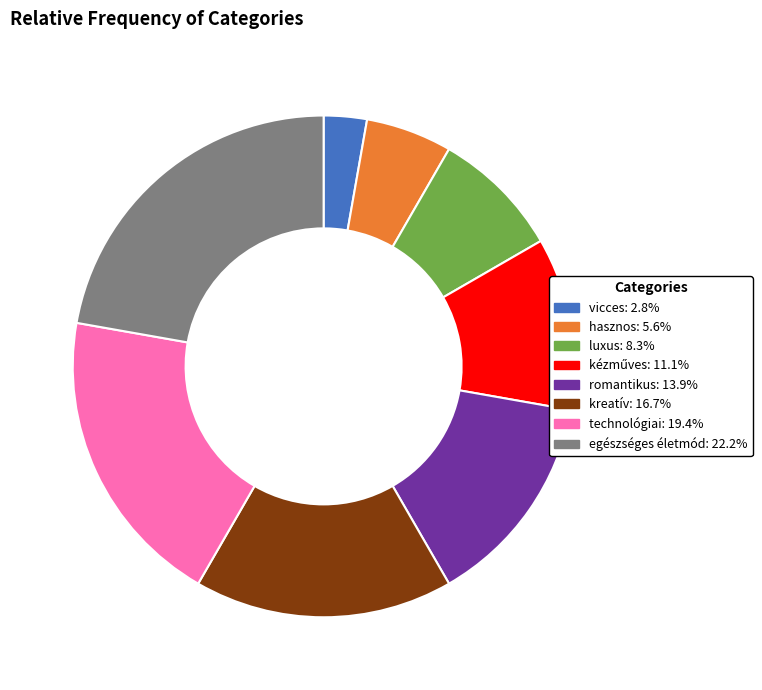

Is it true that hasznos is 6% of the pie?

True